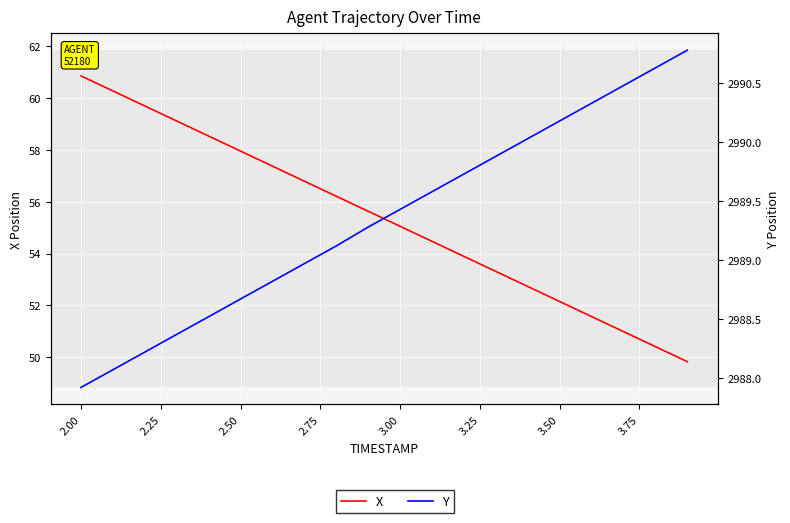

What is the maximum value shown in the chart?

2990.8